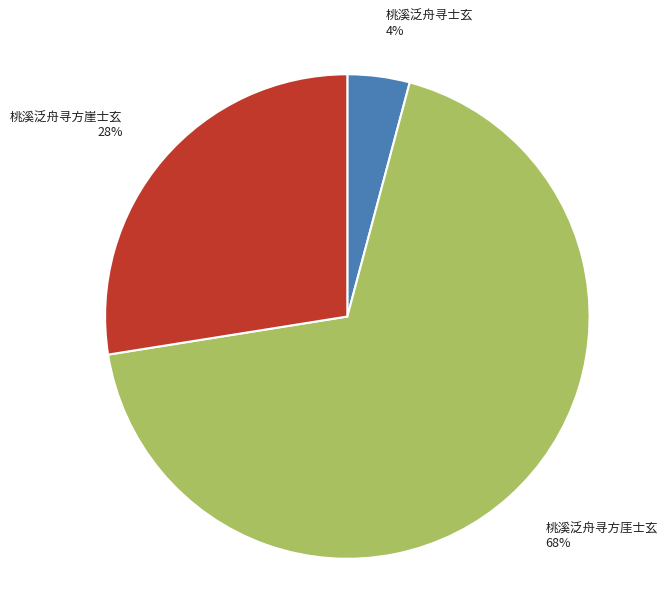

How many segments does this pie chart have?

3